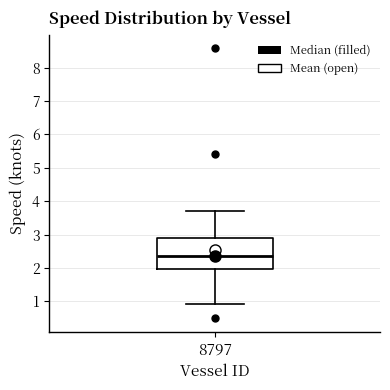

Read this box plot against the y-axis: the position of the median line, the range covered by the box, and the ends of both whiskers. The values are not printed on the chart, so give them approximately, as read against the axis.

median 2.3, box 2.0 to 2.9, whiskers 0.9 to 3.7